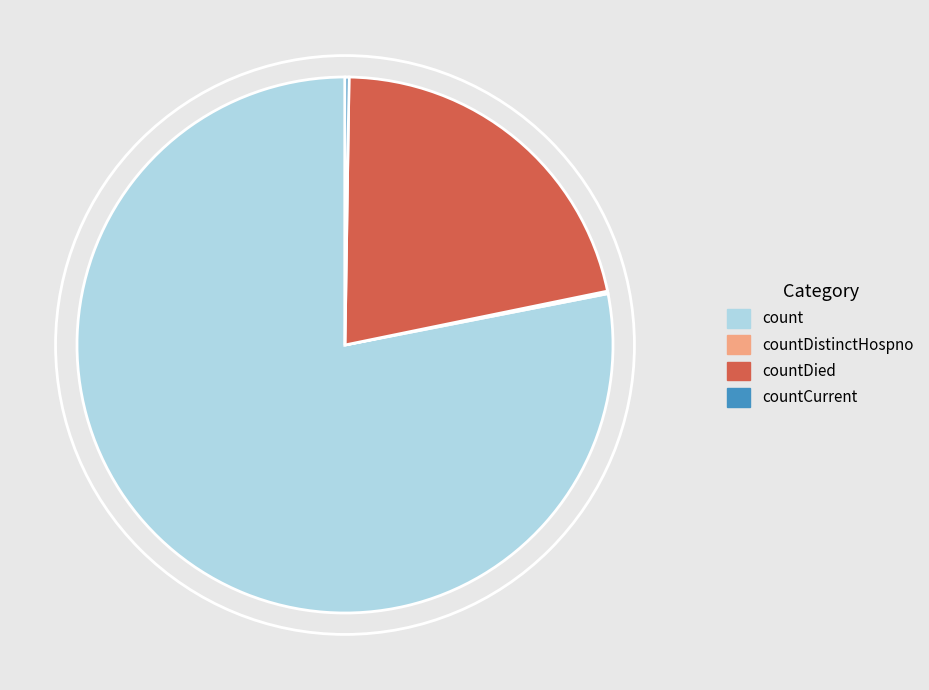

Which category accounts for the majority?

count